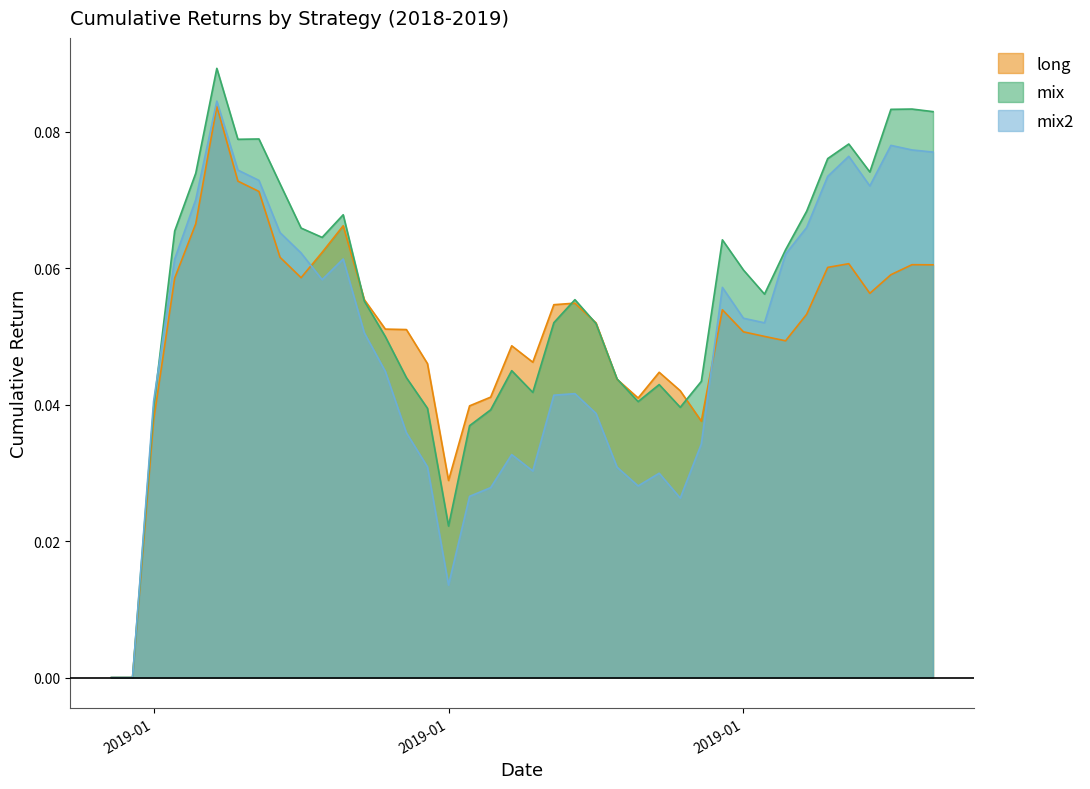

Is the value of mix2 at 9 greater than the value of mix at 19?

Yes